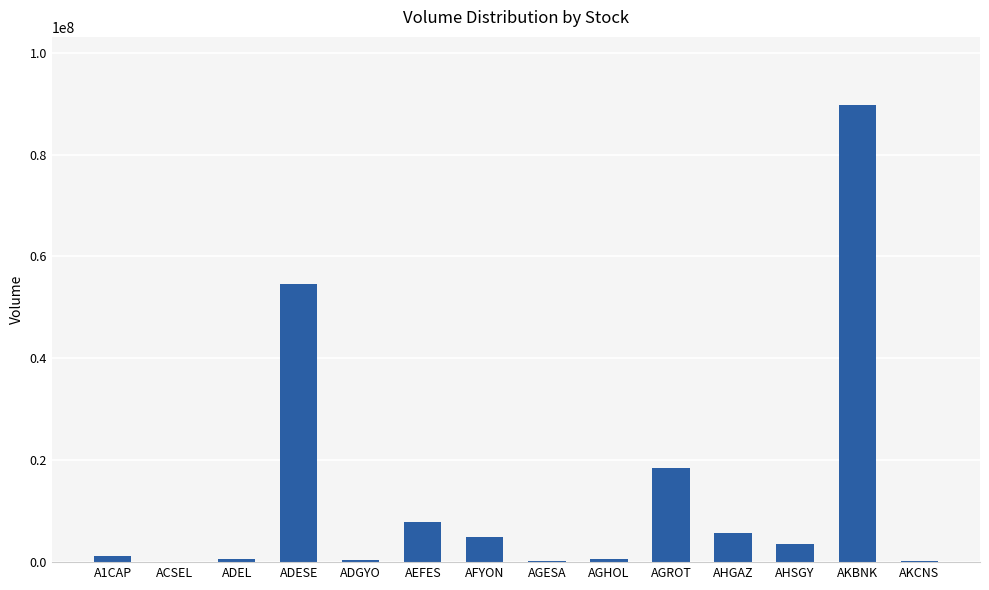

What is the sum of all values?

188445094